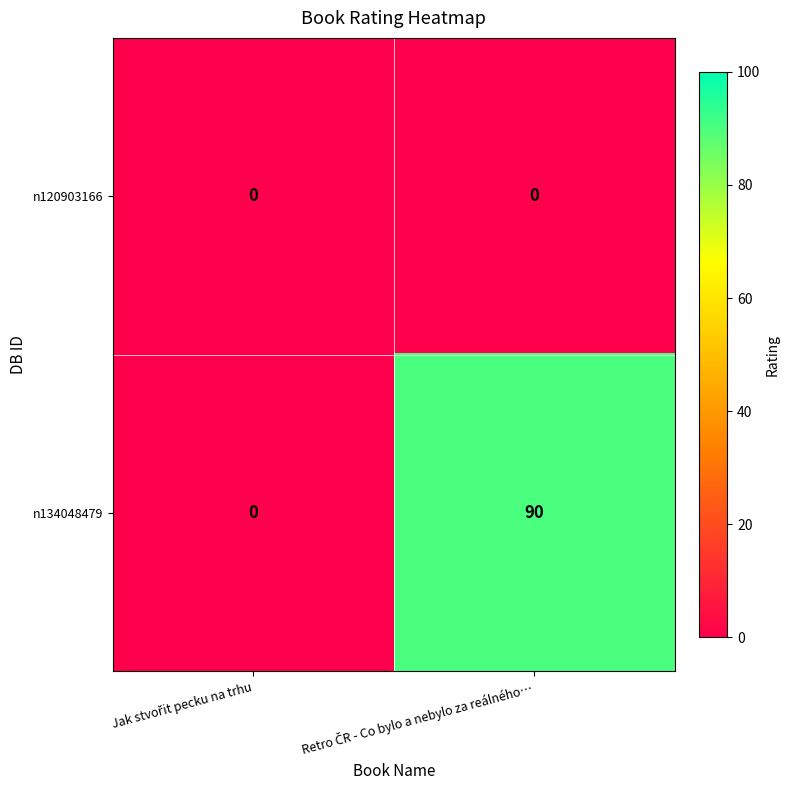

At how many categories does at least one series exceed 40?

1